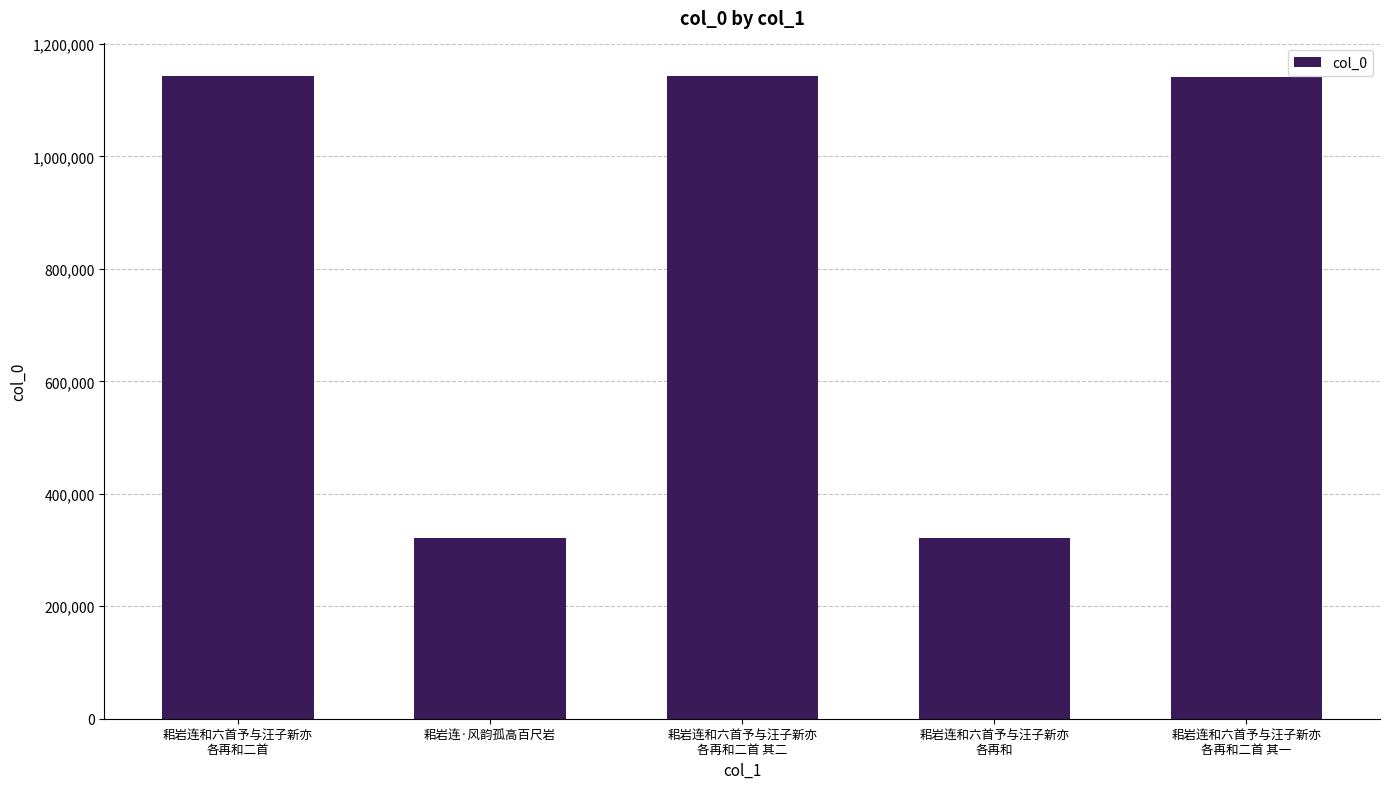

How many data points are less than 1142056?

2